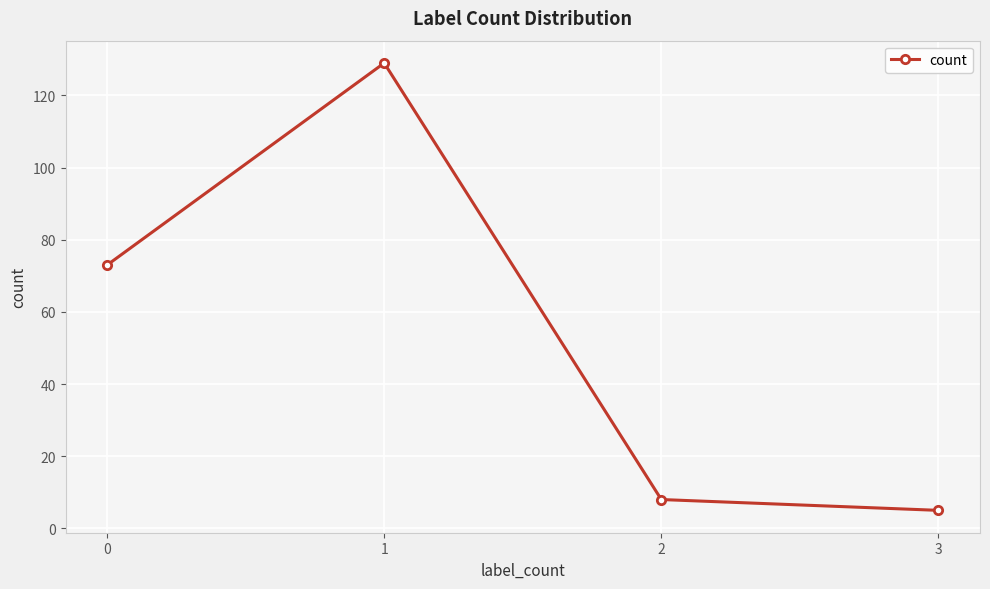

What is the ratio of the value at 0 to the value at 3?

14.6